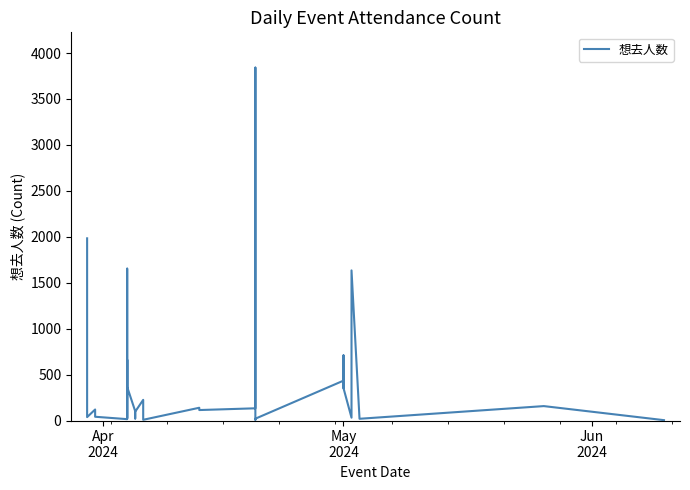

True or false: the data has more than 0 interior local peaks.

True